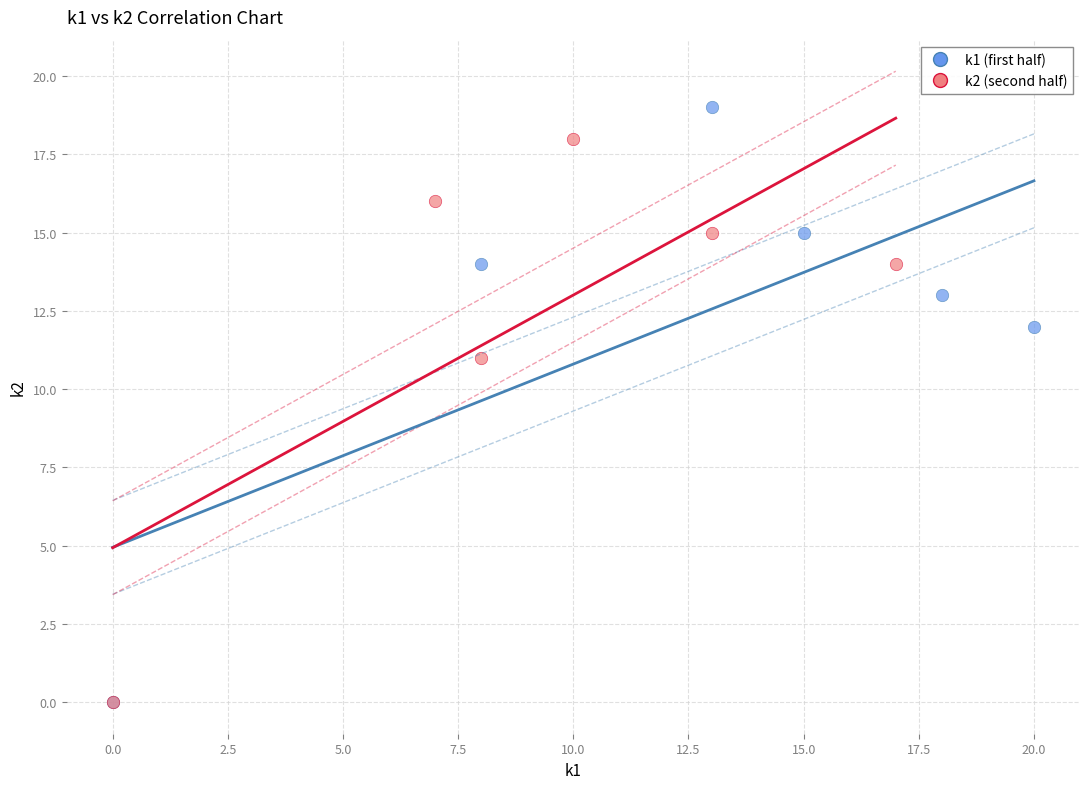

What are all the series names shown in the legend?

k1 (first half), k2 (second half)